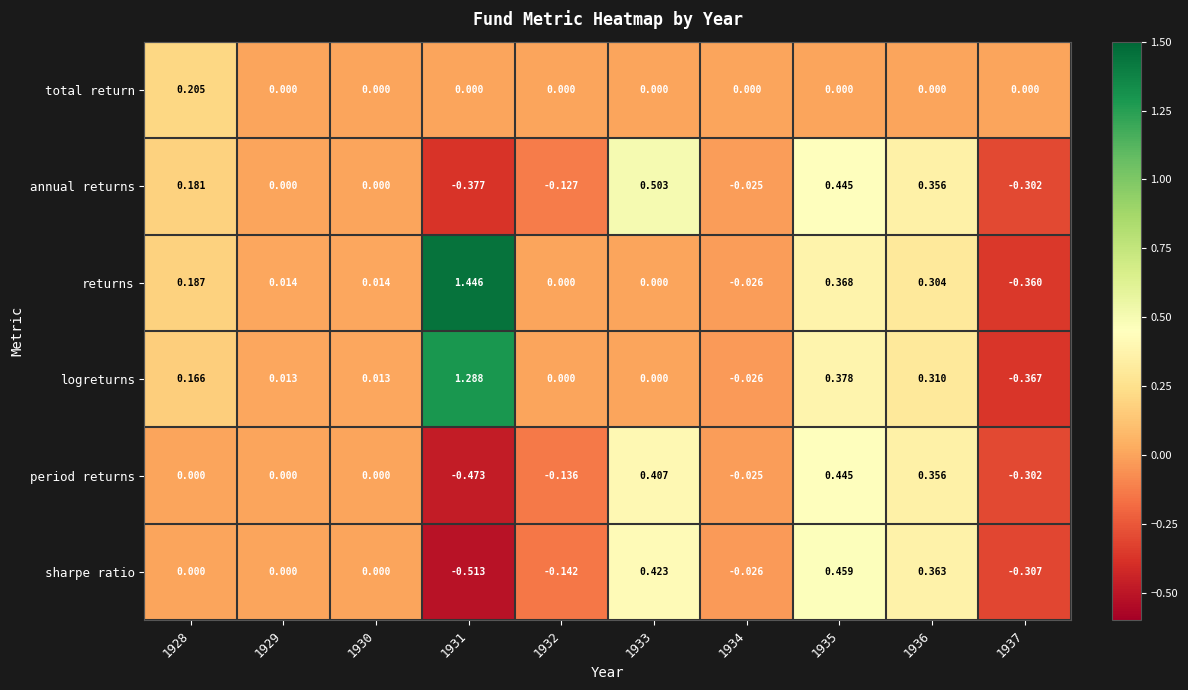

Which series has the largest total across all categories?

returns